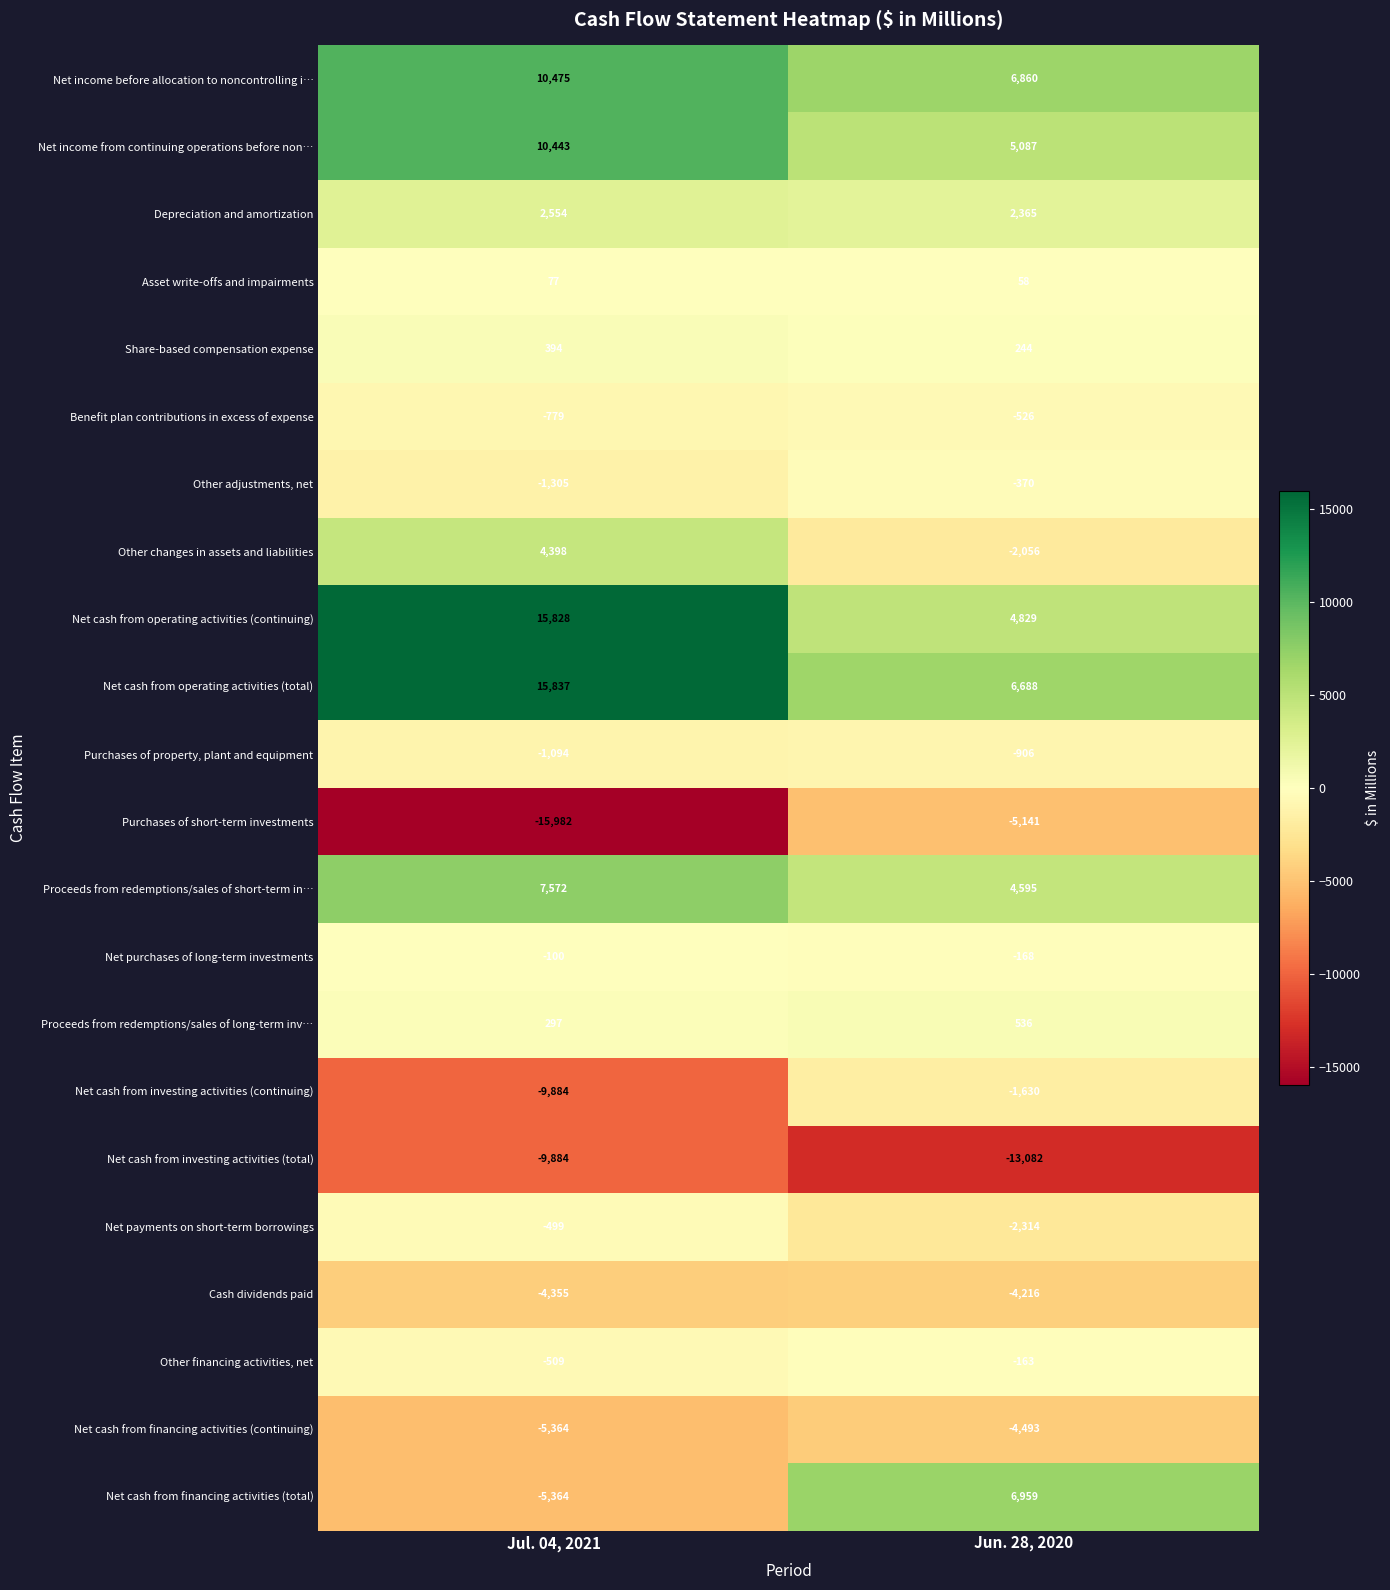

Which series changed the most between Jul. 04, 2021 and Jun. 28, 2020?

Net cash from financing activities (total)